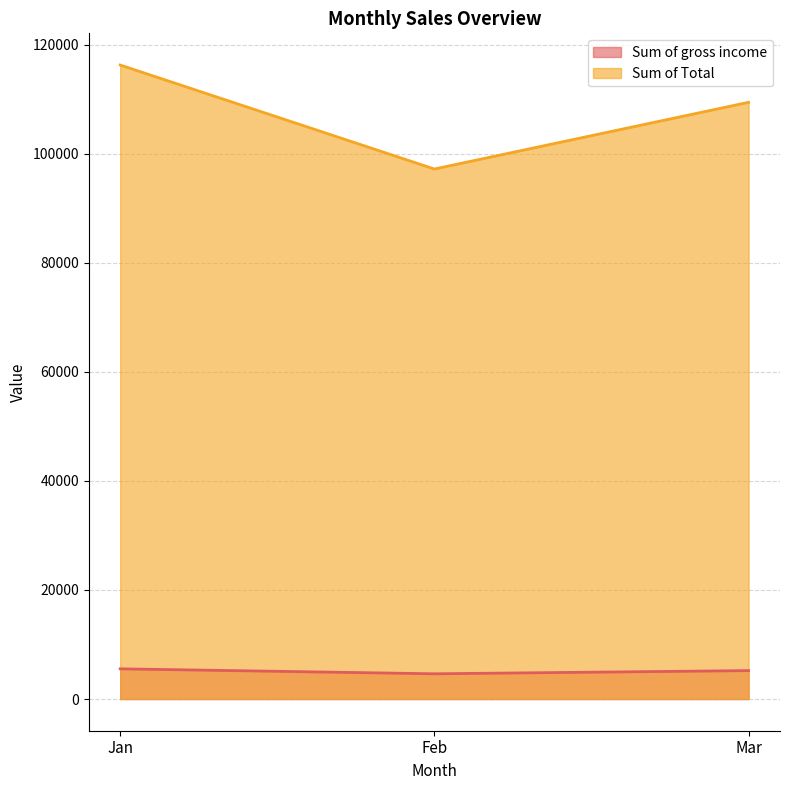

What is the average value of the Sum of gross income series?

5126.5